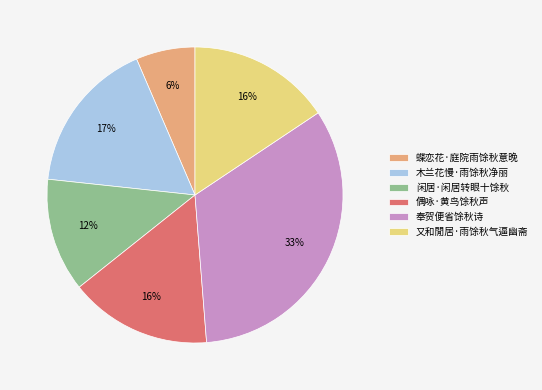

To the nearest percent, what is the average slice percentage?

17%